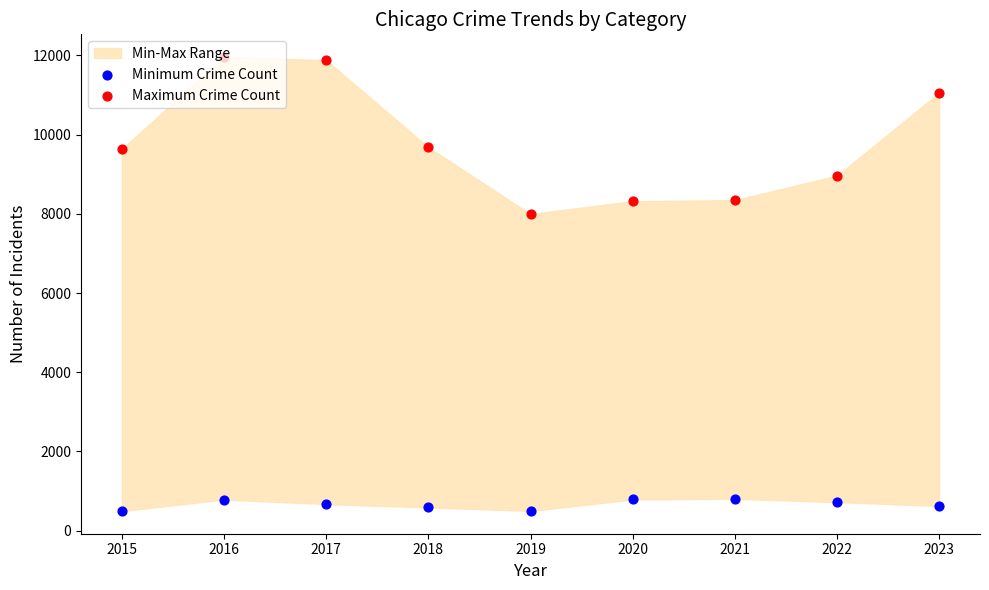

What is the total value across all series at 2016?

12746